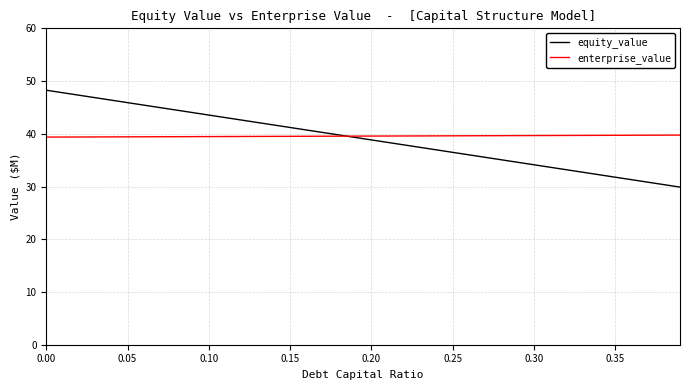

What is the maximum value for enterprise_value?

39.8